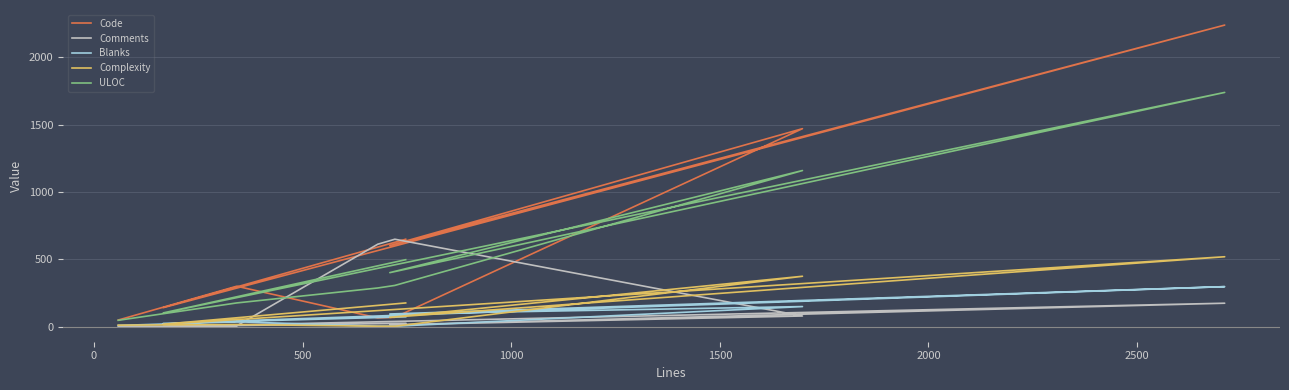

Reading left to right, transcribe all the data shown in this chart.

Code: 49	300	65	69	1470	602	2239	141	649
Comments: 0	6	612	649	79	13	174	1	25
Blanks: 9	36	3	3	149	94	297	24	73
Complexity: 11	16	3	3	374	69	519	18	176
ULOC: 47	176	287	306	1159	401	1739	102	497